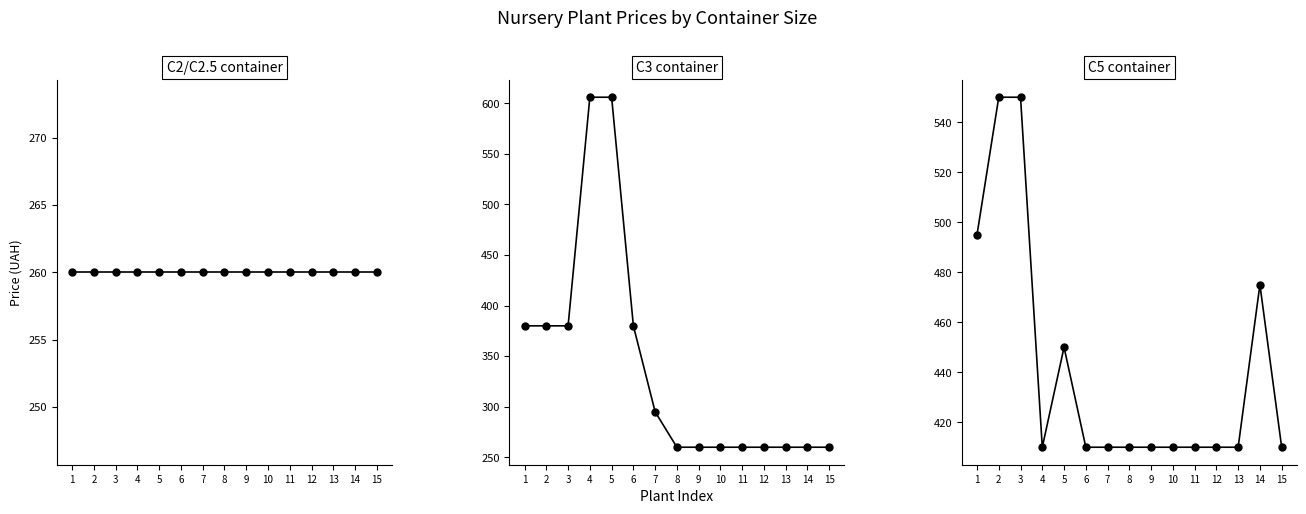

What is the spread (max minus min) of values at 4?

346